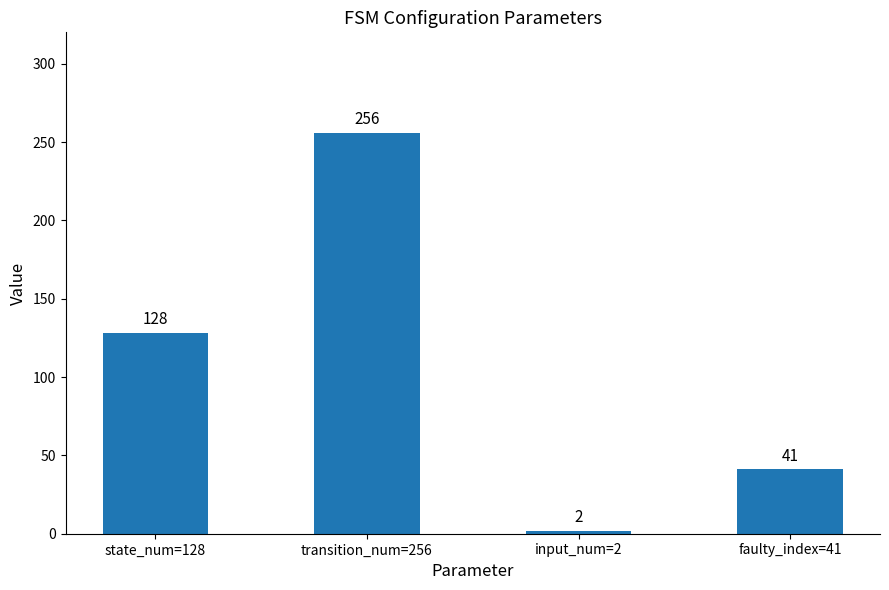

What is the average value?

107